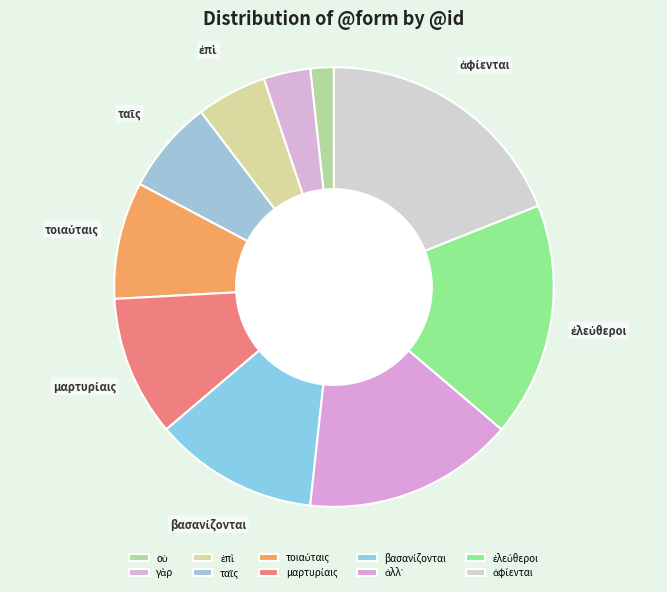

Is there a majority slice in this chart?

No